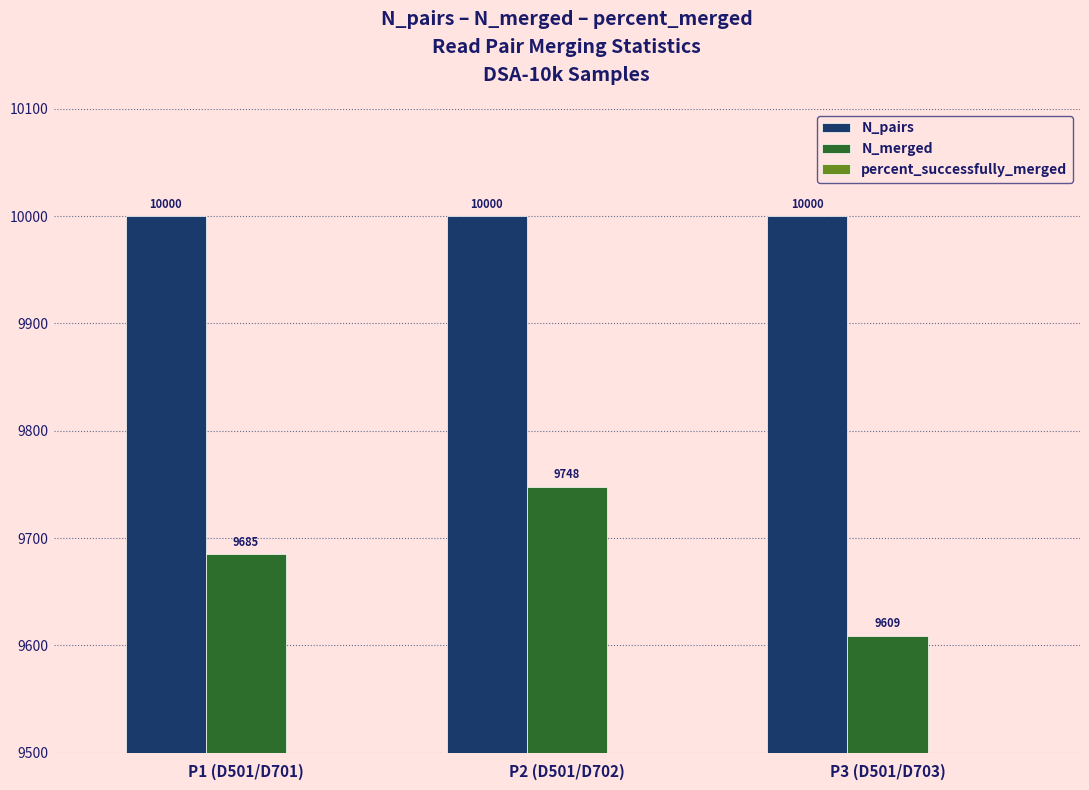

Does the chart contain stacked bars?

No